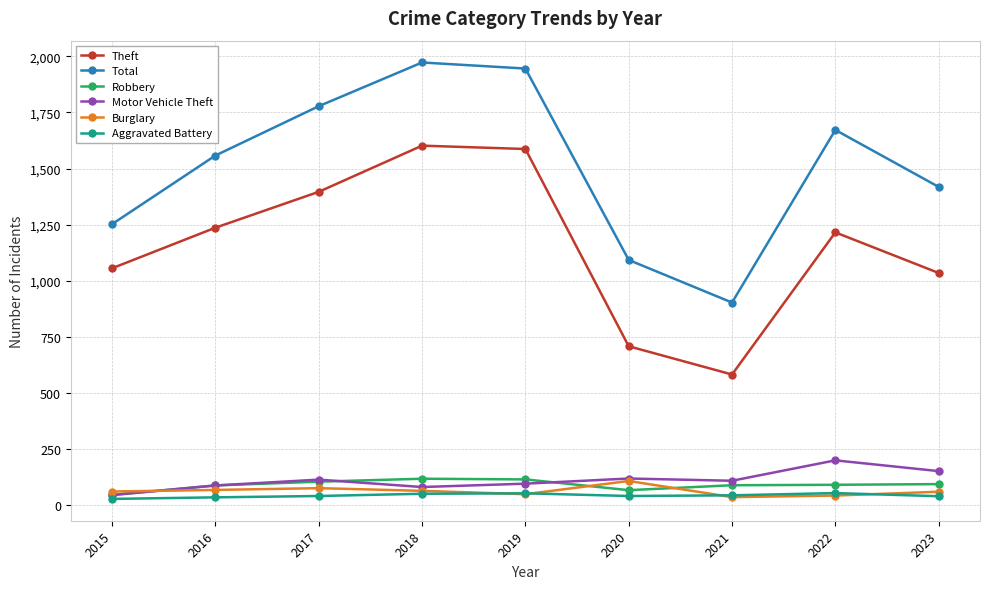

What is the minimum value for Robbery?

44